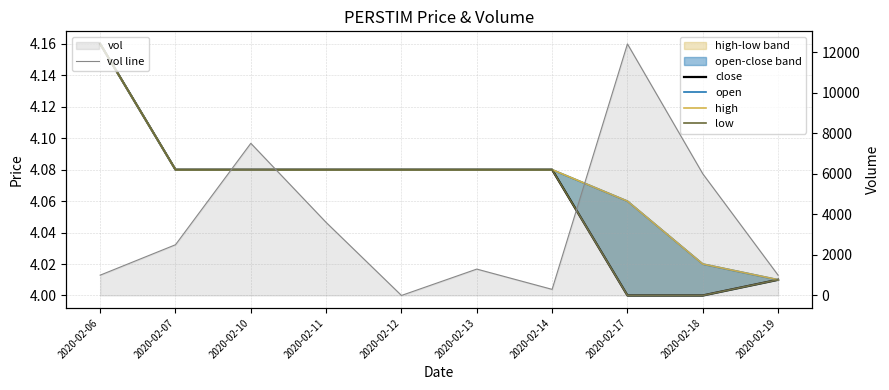

What is the sum of all vol line values?

35600.0